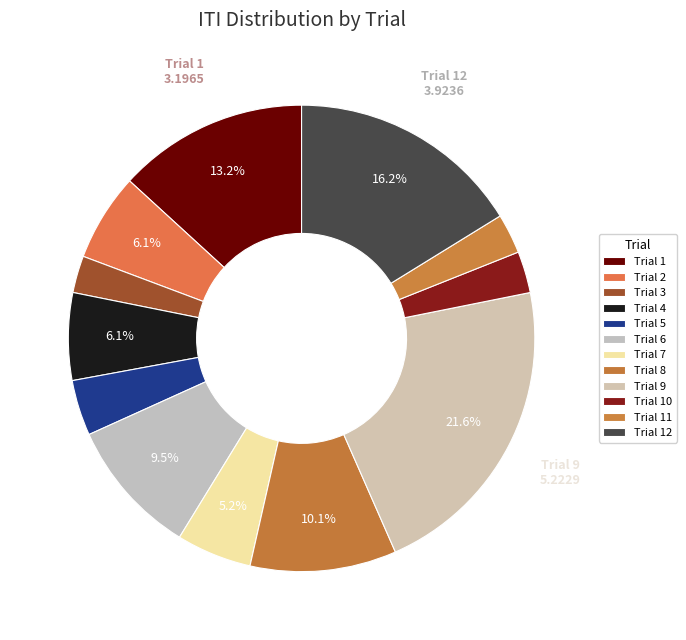

Count the number of slices in the pie.

12